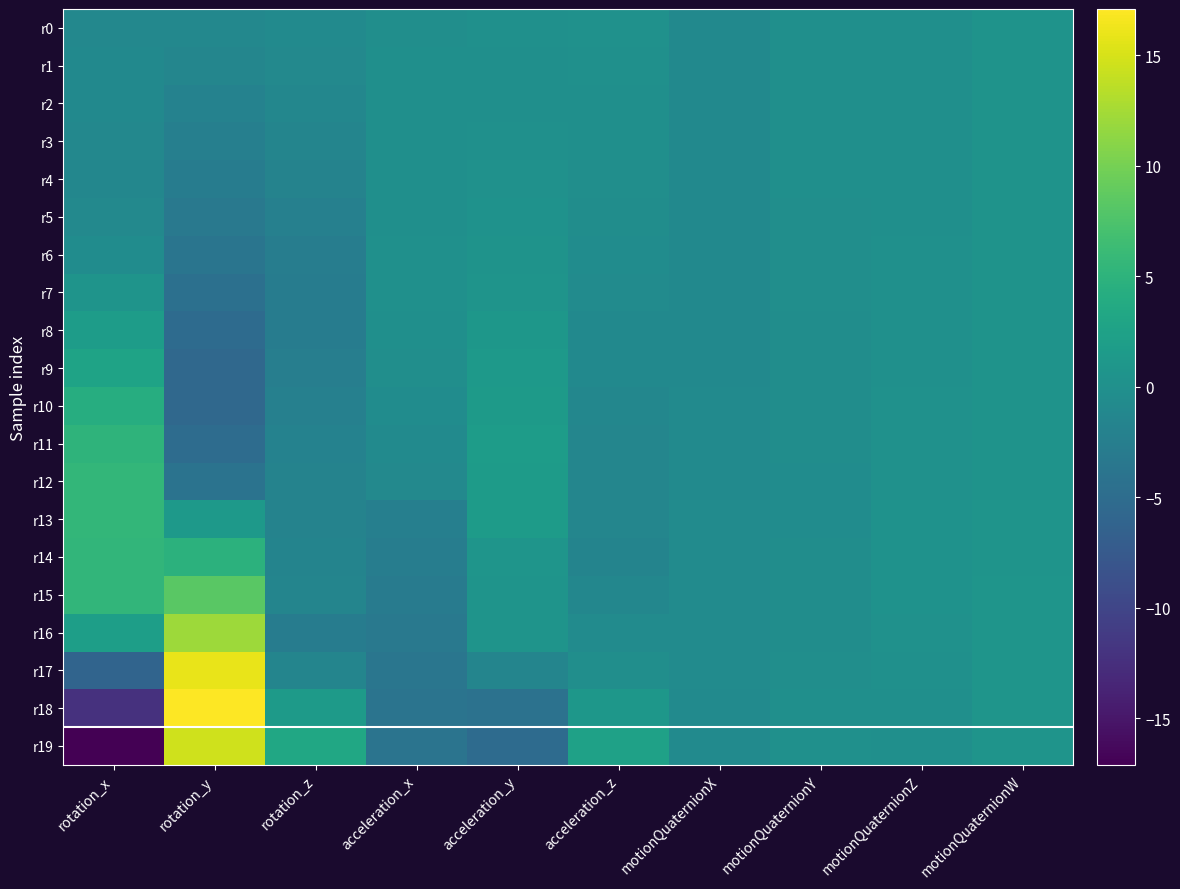

Which has a higher value, rotation_z or acceleration_z?

acceleration_z